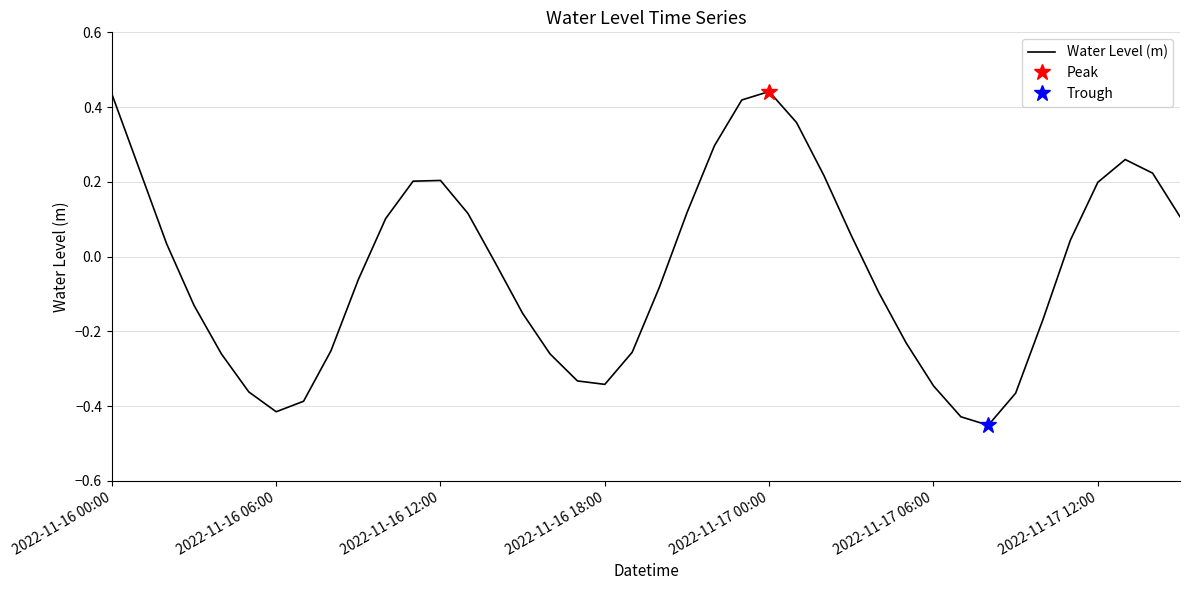

Where does the Water Level (m) series first go above 0?

2022-11-16 00:00